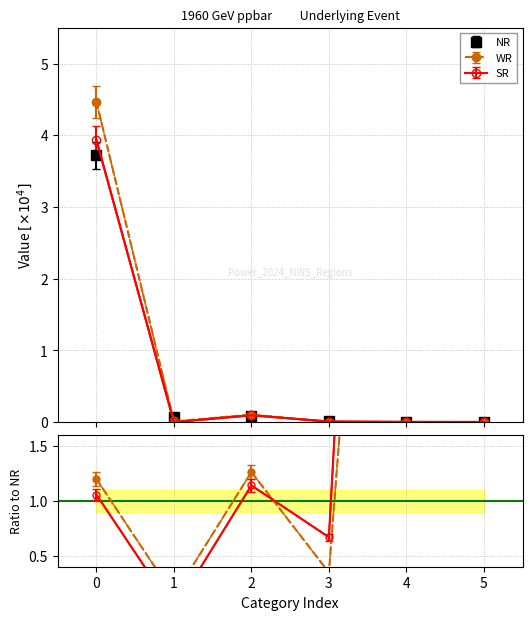

In WR, how many points are higher than both neighbors (excluding endpoints)?

1